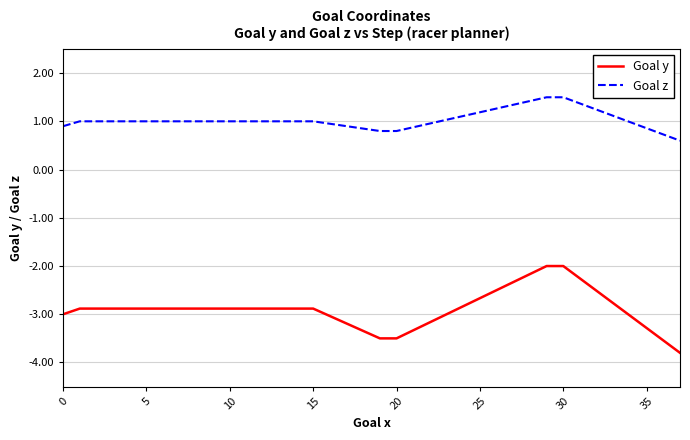

Which series has the widest spread of values?

Goal y